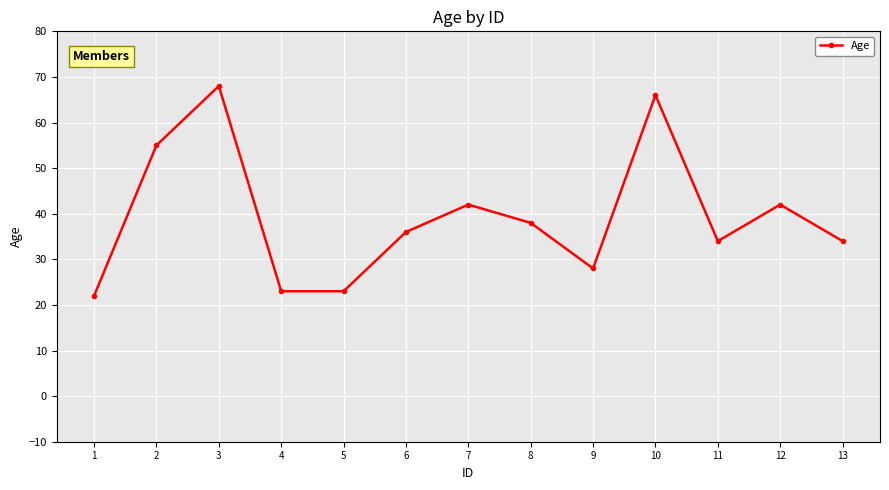

Does the chart have visible grid lines?

Yes